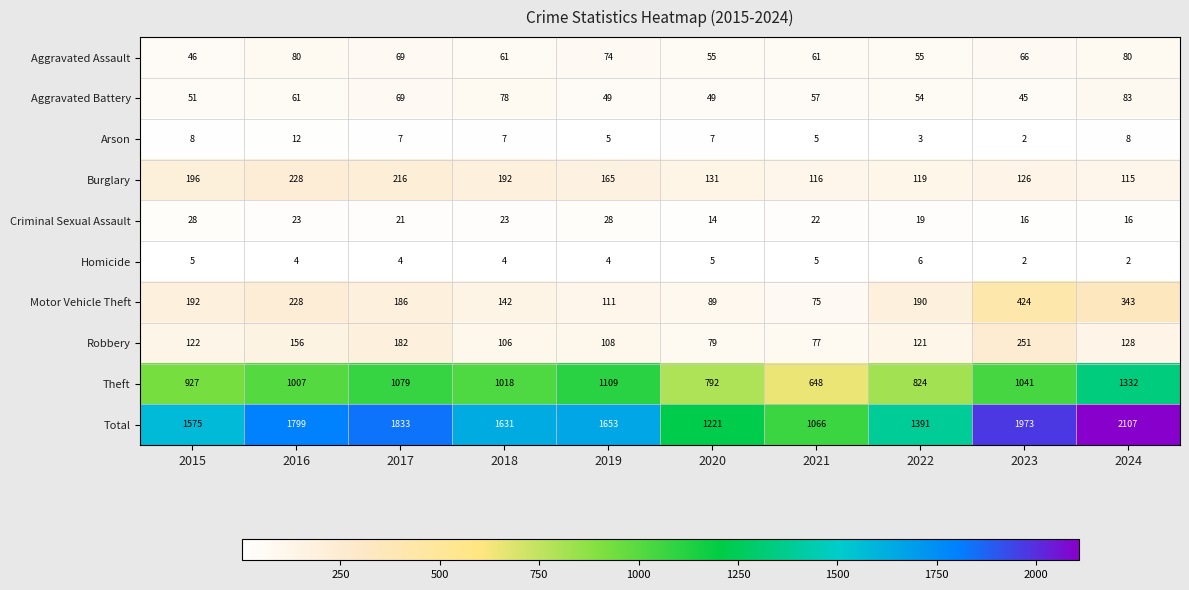

What is the difference between the second highest and second lowest values in the Arson series?

5